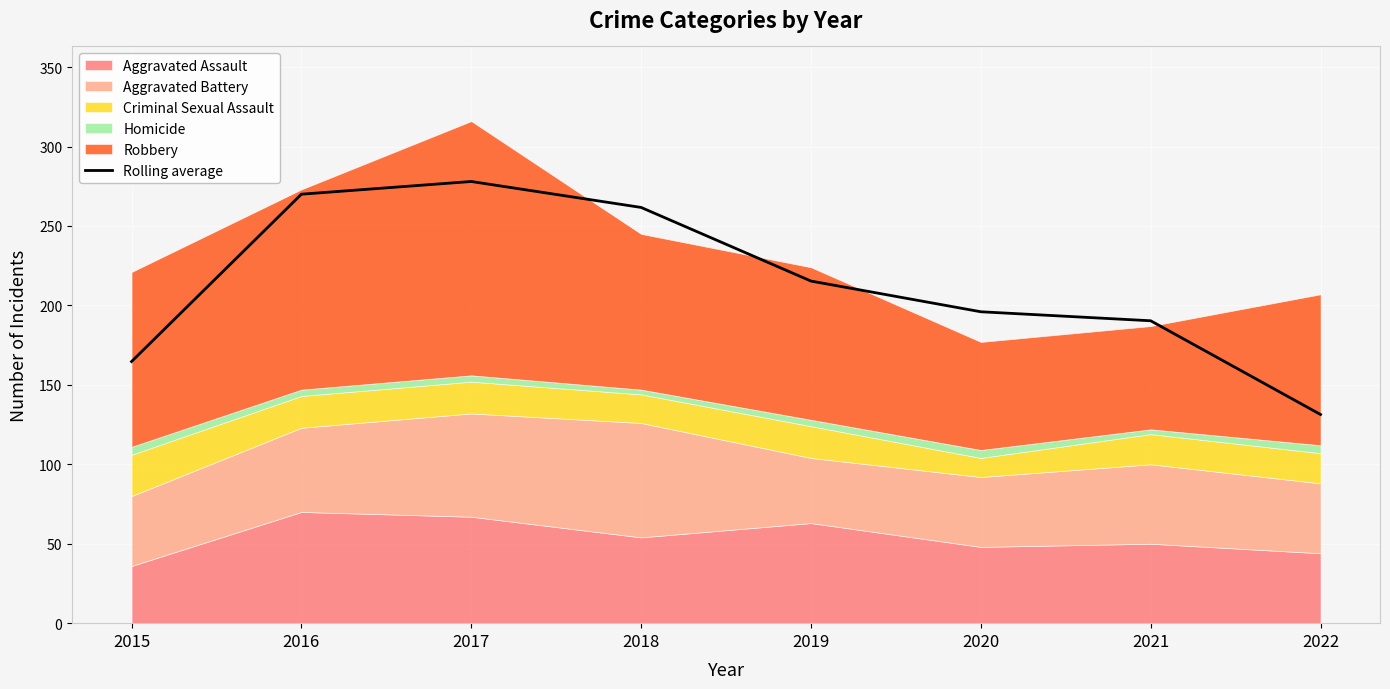

True or false: the data has more than 0 interior local peaks.

True